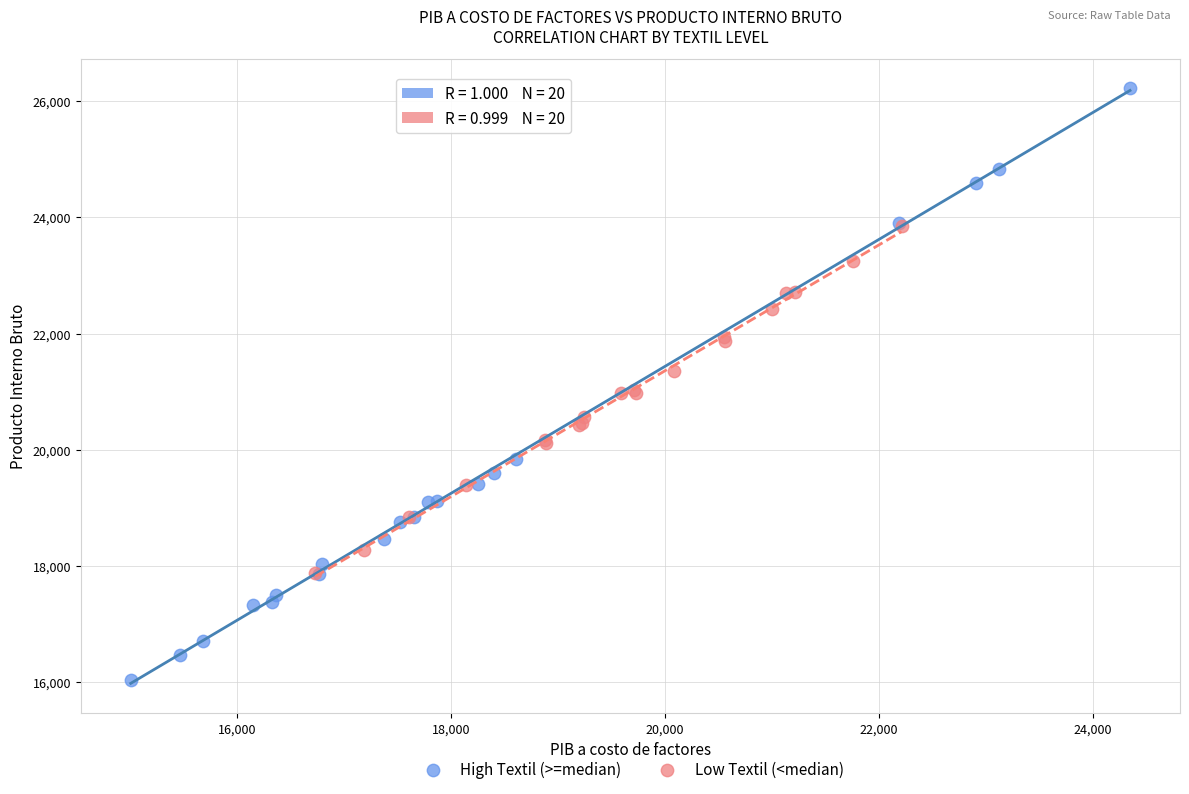

Which series has the largest Y range (max minus min)?

High Textil (>=median)